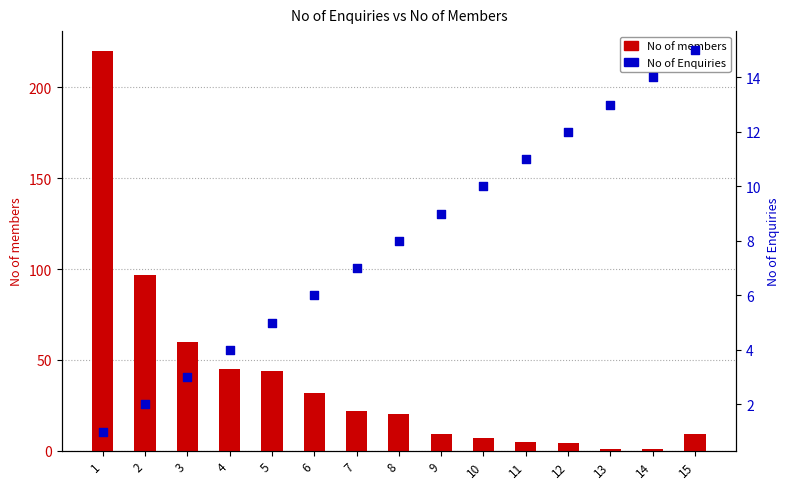

Which series has the largest Y range (max minus min)?

No of members